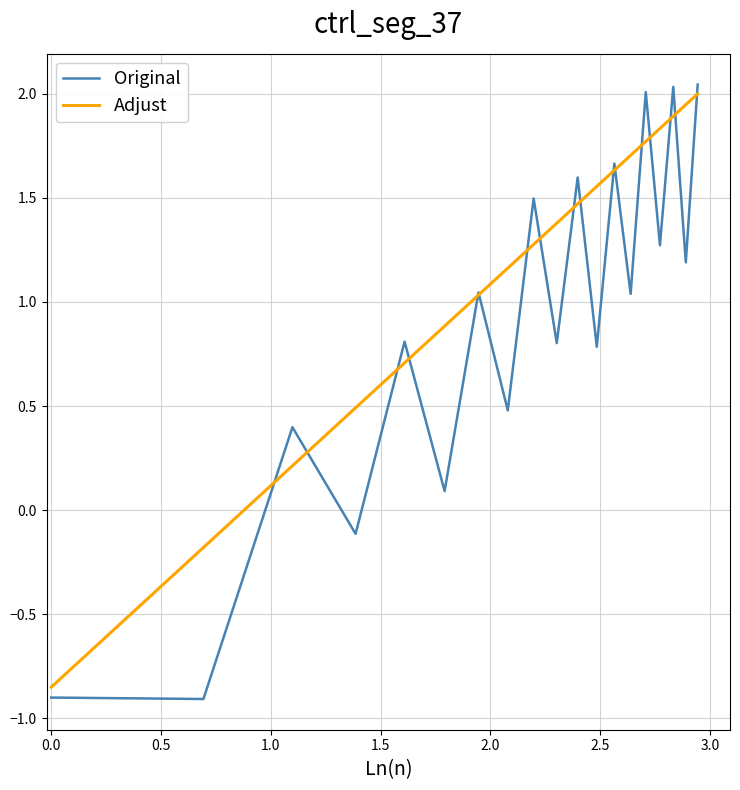

What is the minimum value shown in the chart?

-0.9